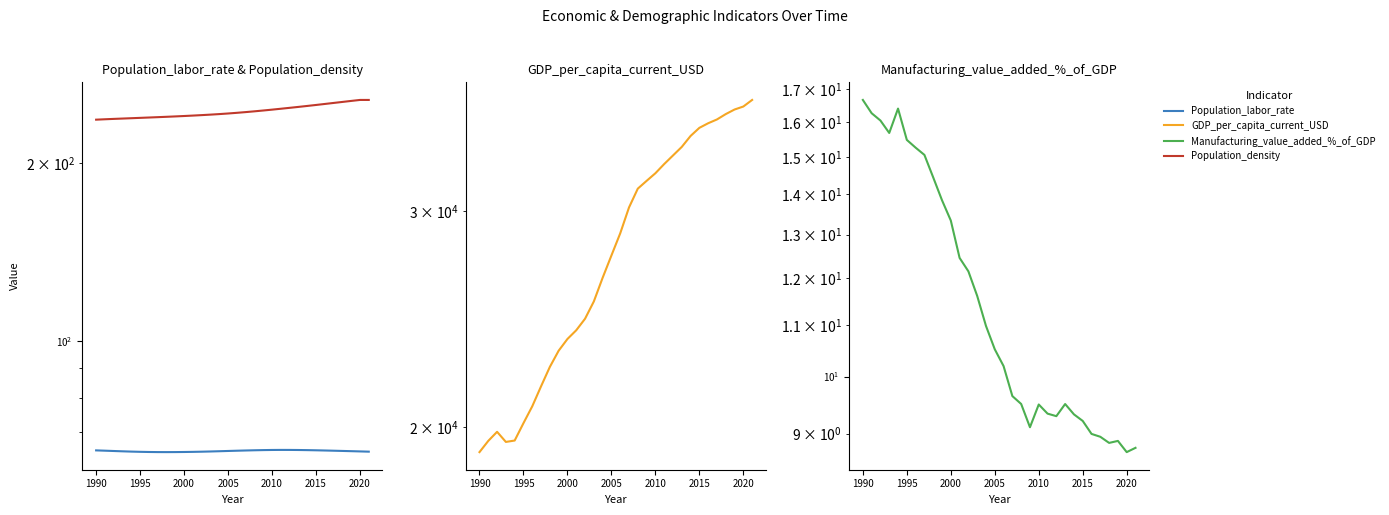

What are all the series names shown in the legend?

Population_labor_rate, Population_density, GDP_per_capita_current_USD, Manufacturing_value_added_%_of_GDP